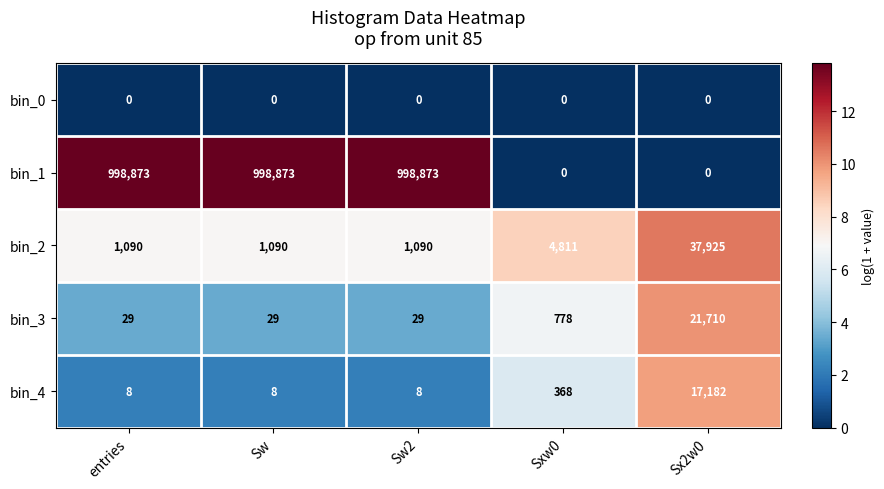

What value does the bin_2 series have at Sw2, to the nearest 100?

1100